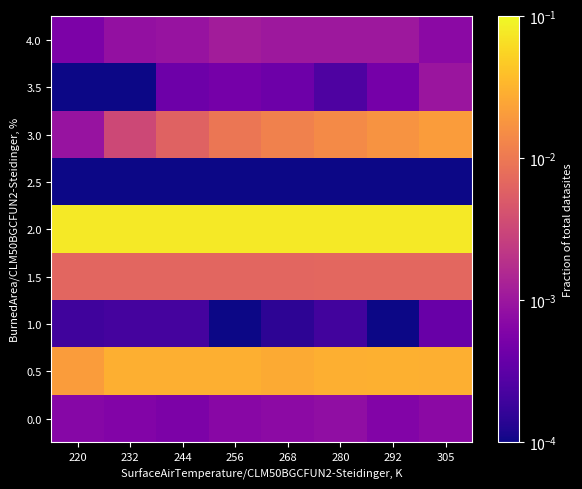

Reading left to right, what are all the values shown in this chart?

0.0: 220=0.0	232=0.0	244=0.0	256=0.0	268=0.0	280=0.0	292=0.0	305=0.0
0.5: 220=0.0	232=0.0	244=0.0	256=0.0	268=0.0	280=0.0	292=0.0	305=0.0
1.0: 220=0.0	232=0.0	244=0.0	256=0.0	268=0.0	280=0.0	292=0.0	305=0.0
1.5: 220=0.0	232=0.0	244=0.0	256=0.0	268=0.0	280=0.0	292=0.0	305=0.0
2.0: 220=0.1	232=0.1	244=0.1	256=0.1	268=0.1	280=0.1	292=0.1	305=0.1
2.5: 220=0.0	232=0.0	244=0.0	256=0.0	268=0.0	280=0.0	292=0.0	305=0.0
3.0: 220=0.0	232=0.0	244=0.0	256=0.0	268=0.0	280=0.0	292=0.0	305=0.0
3.5: 220=0.0	232=0.0	244=0.0	256=0.0	268=0.0	280=0.0	292=0.0	305=0.0
4.0: 220=0.0	232=0.0	244=0.0	256=0.0	268=0.0	280=0.0	292=0.0	305=0.0